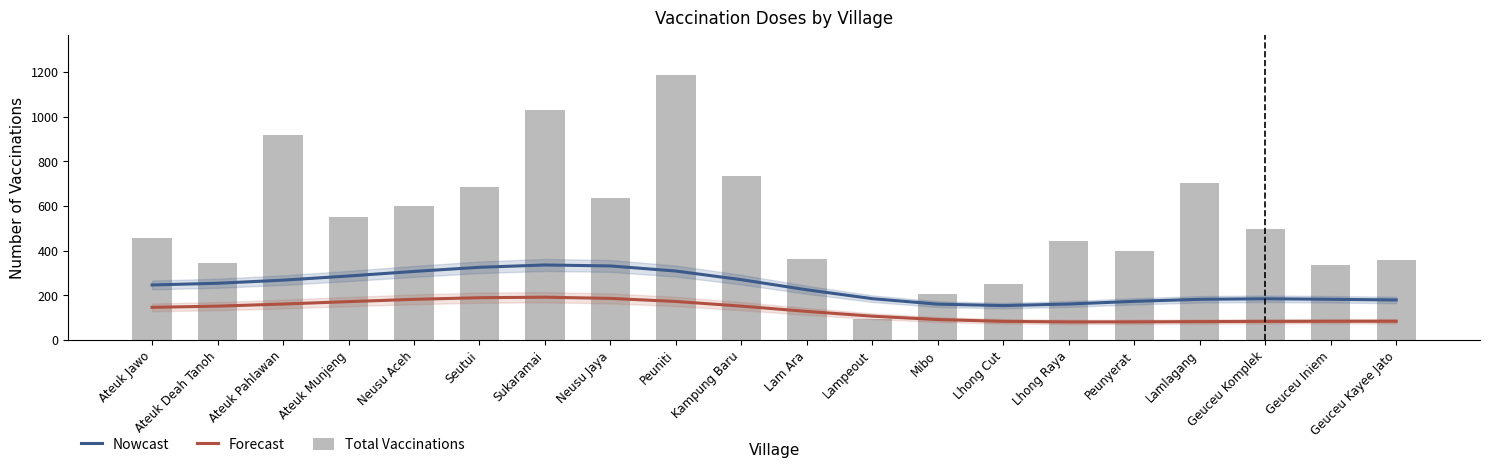

The value of Forecast at Peunyerat is 81.1. True or false?

True